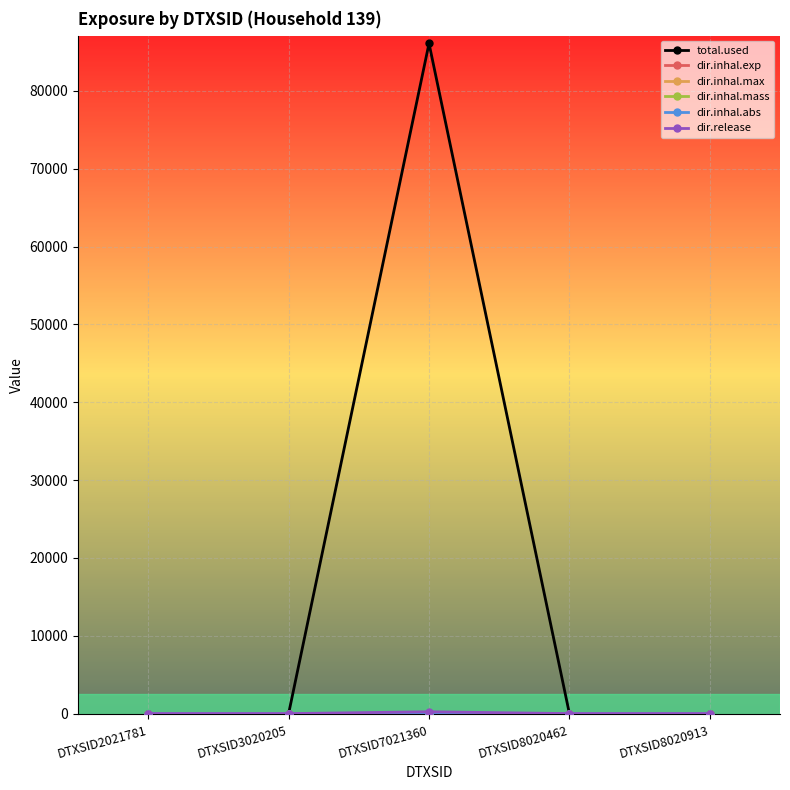

What is the value of the total.used point at the 3rd from the left?

86108.4